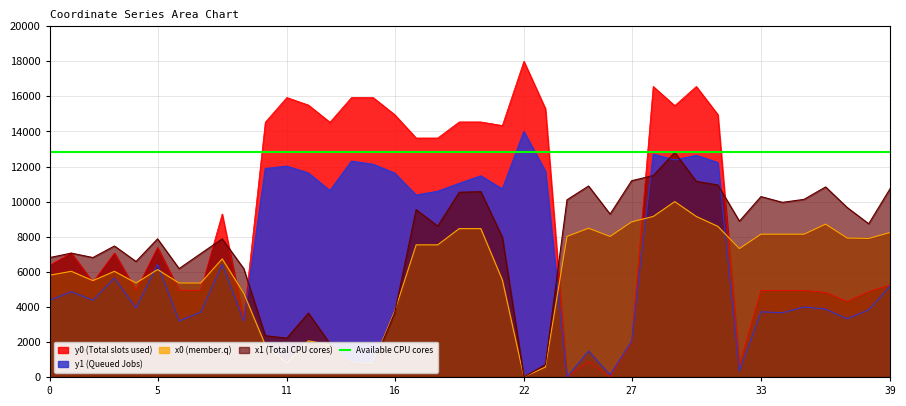

True or false: y0 and x0 intersect in this chart.

True